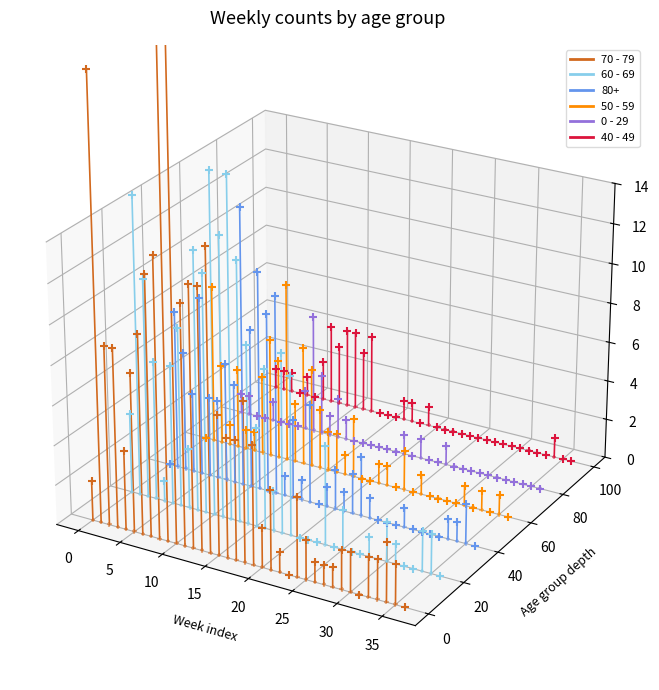

Which series contains the lowest Y value?

70 - 79